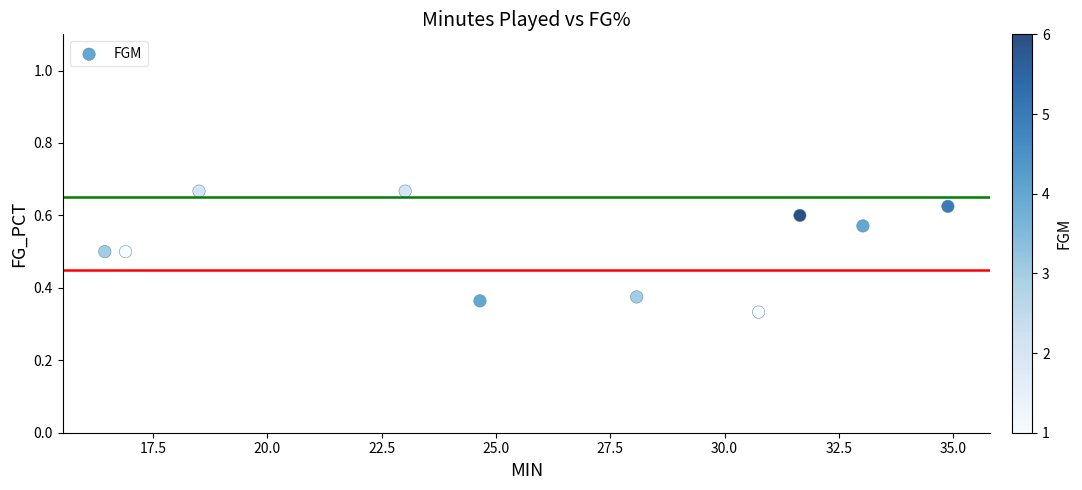

What is the average X value?

25.8